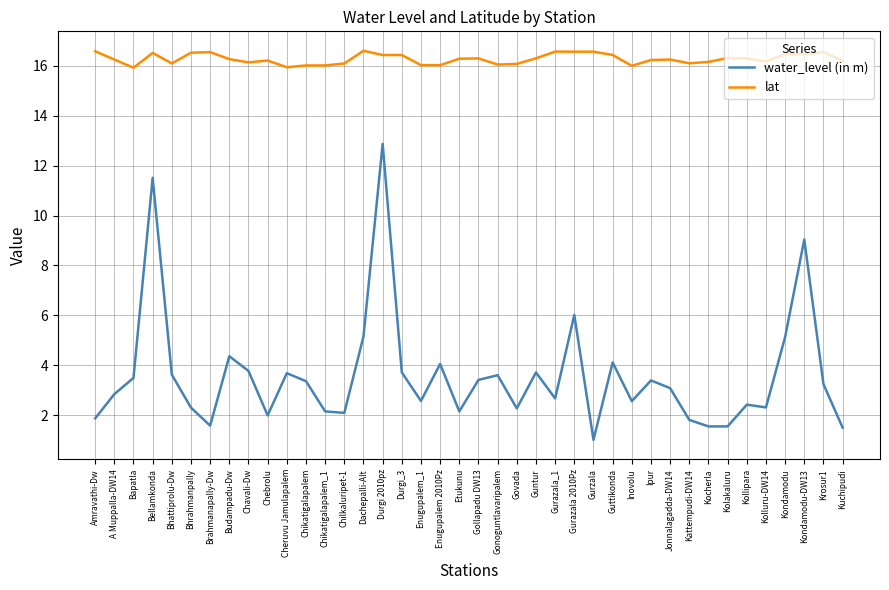

How many lines are shown in the chart?

2